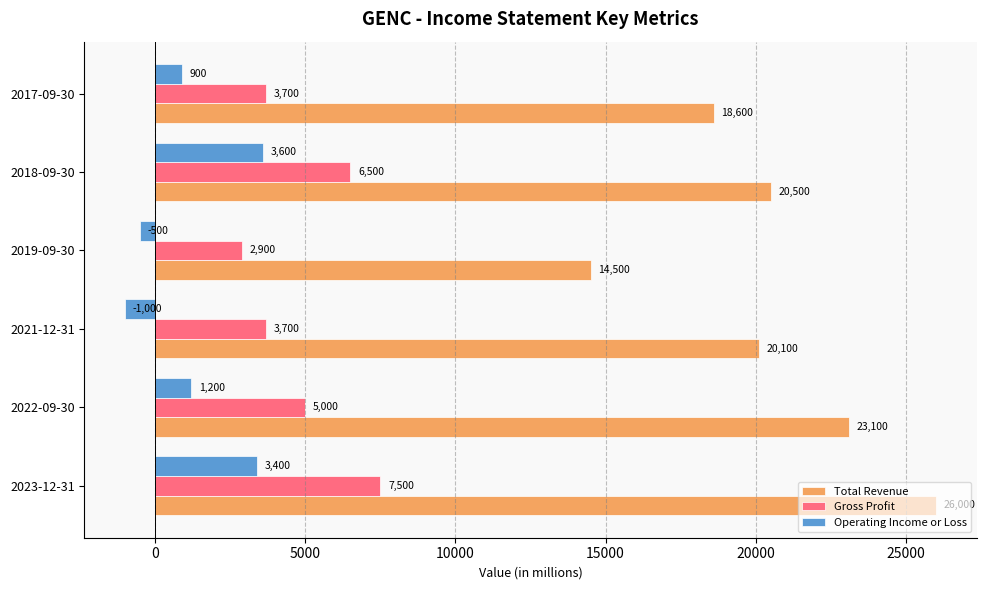

Which category has the lowest value in the Operating Income or Loss series?

2021-12-31